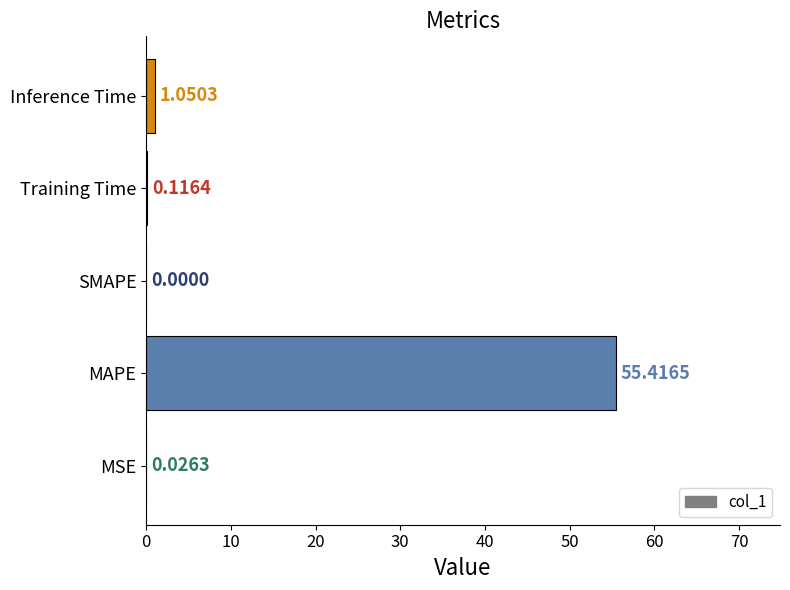

Where is the data nearest to the value 27?

Inference Time